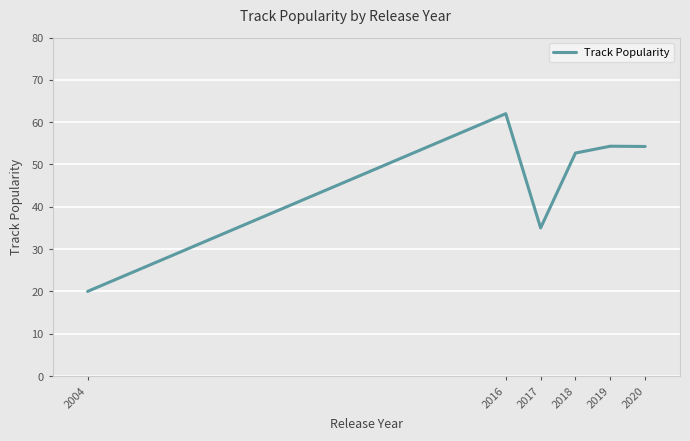

Does the chart display data point markers on the line(s)?

No